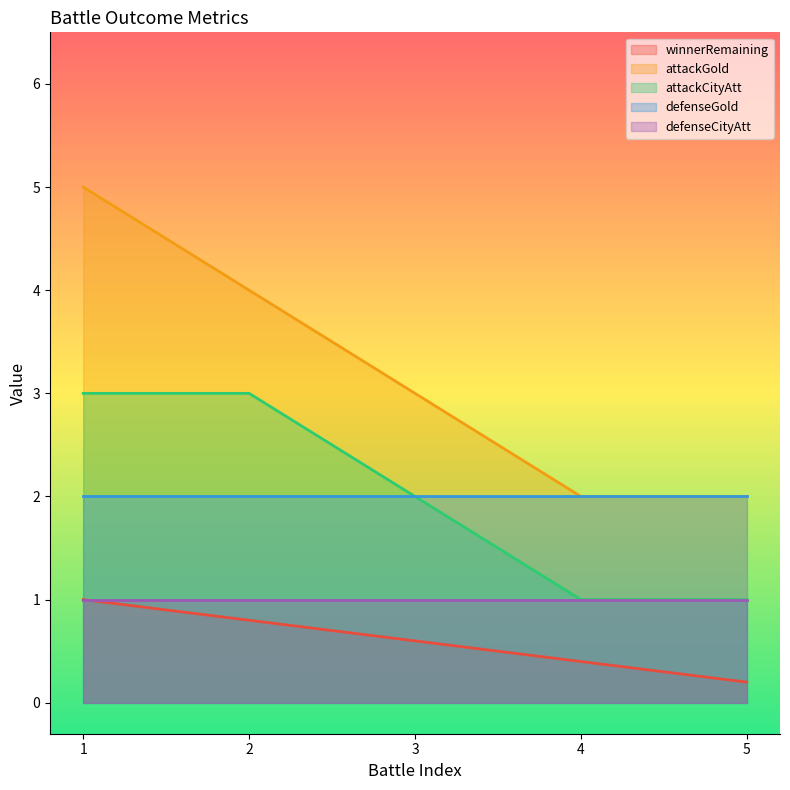

Count the number of categories in the chart.

5